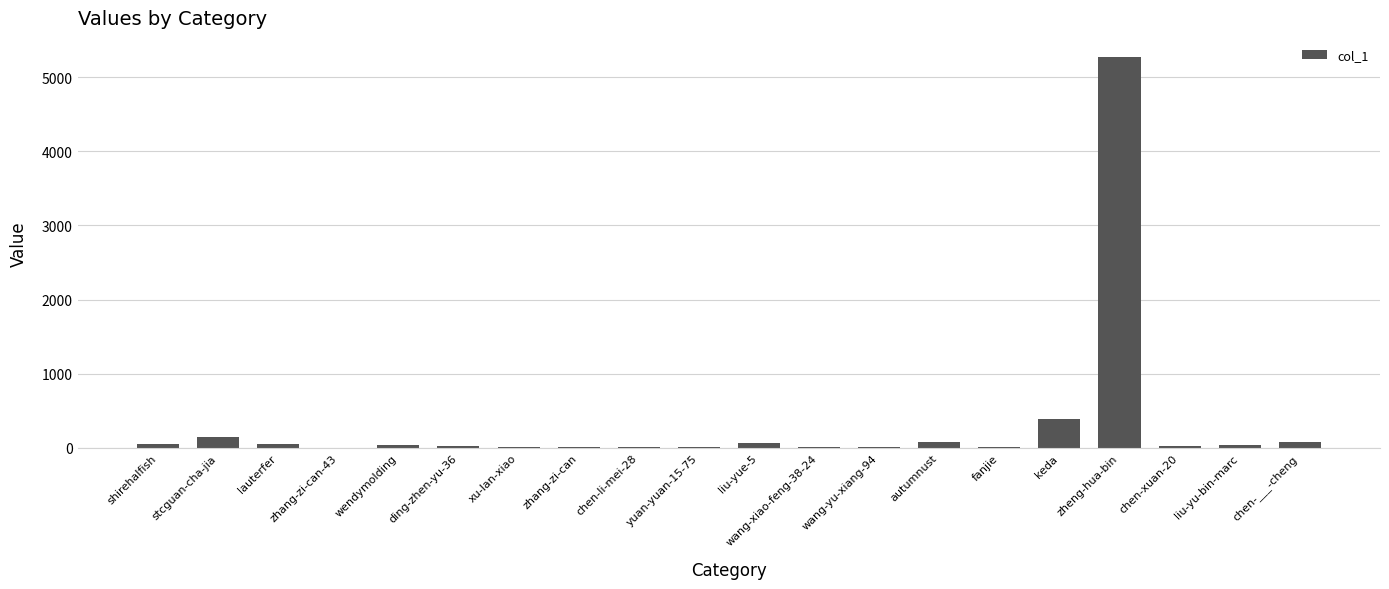

Between keda and fanjie, which is larger?

keda